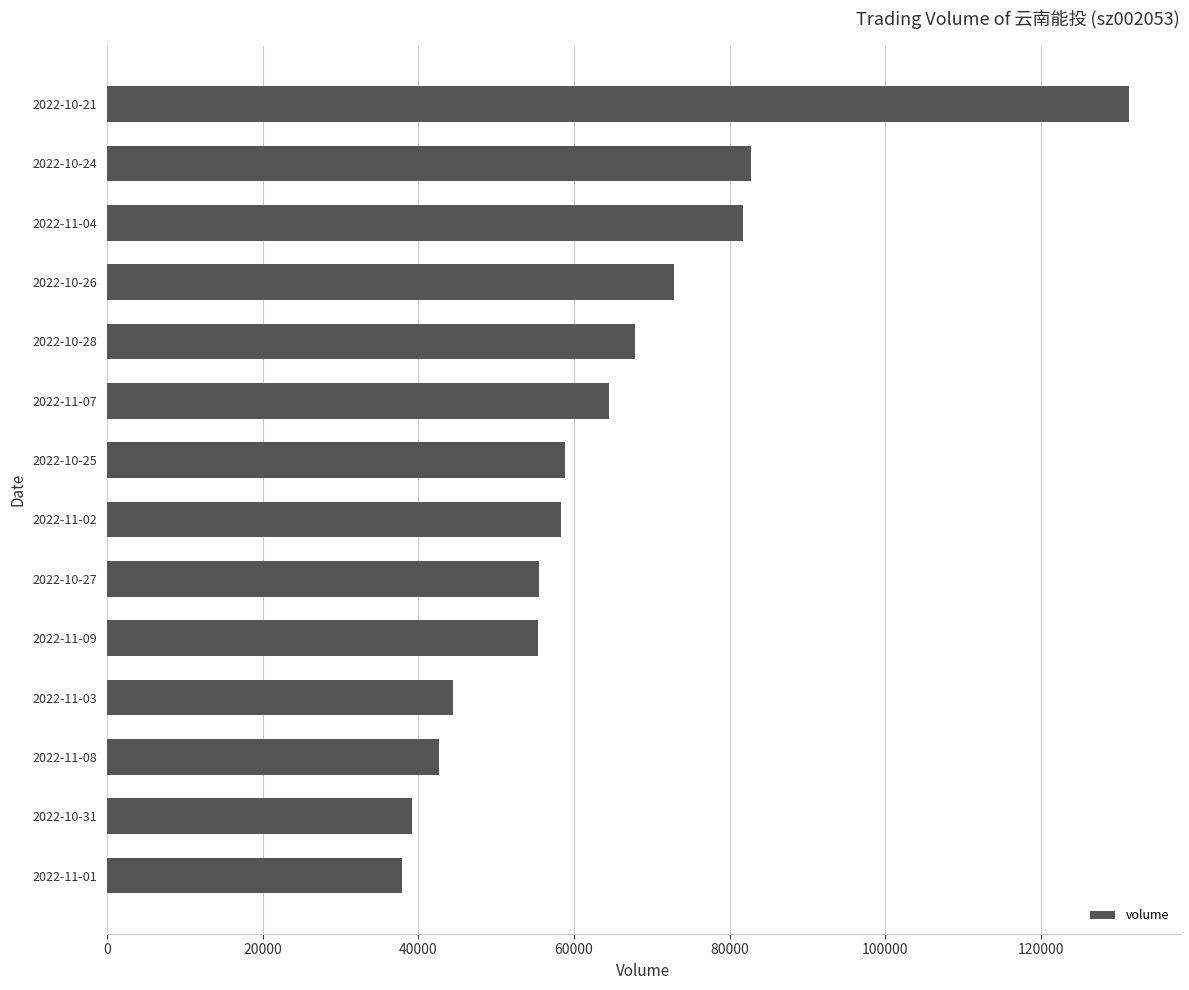

What is the sum of the values at 2022-10-31 and 2022-11-01?

77063